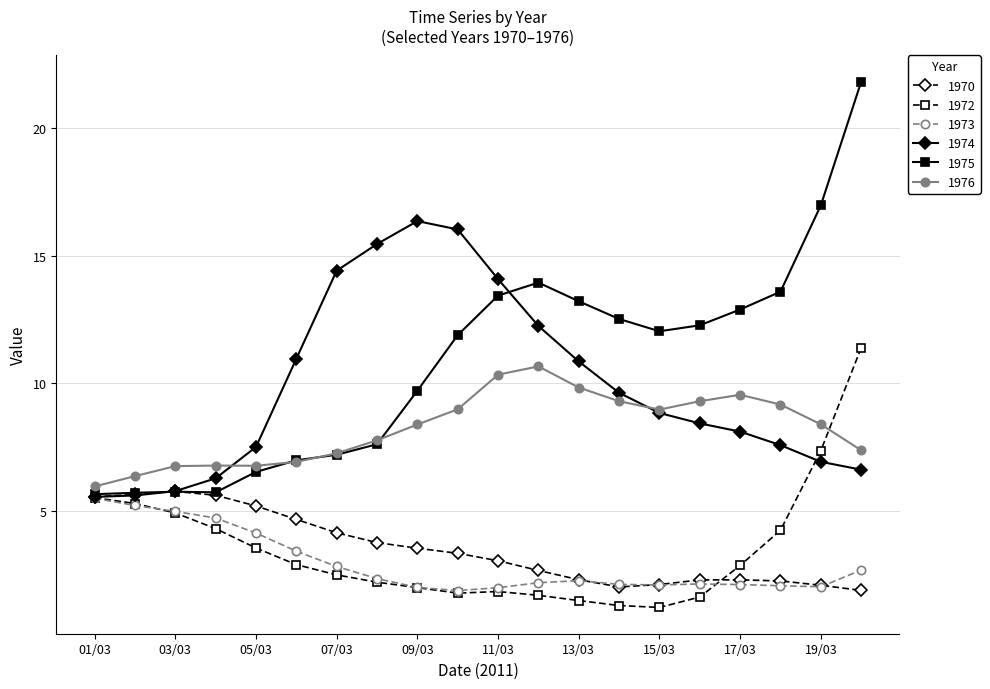

True or false: 1976 and 1973 intersect in this chart.

False